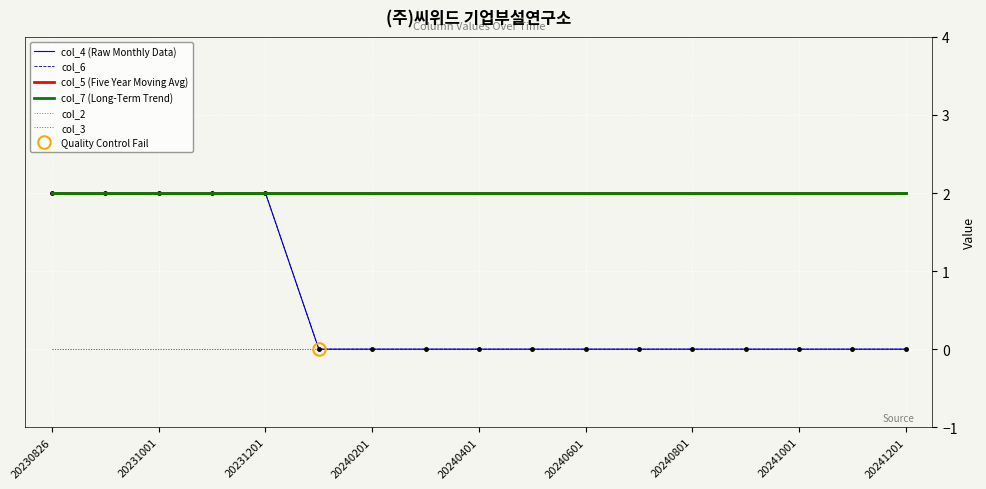

True or false: col_3 and col_2 cross at least once.

False